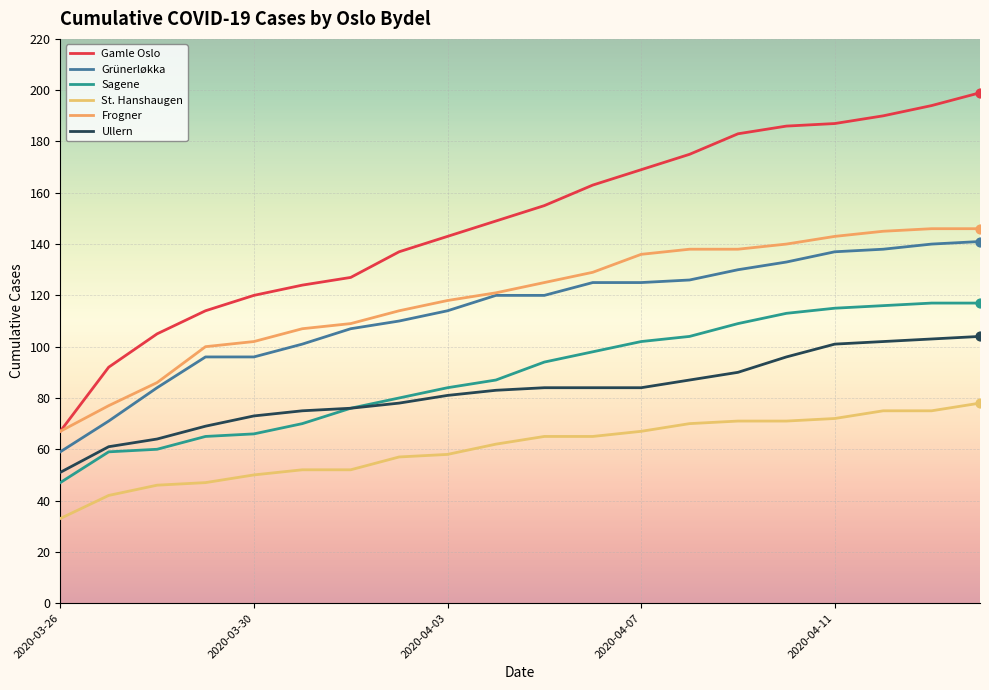

How many lines are shown in the chart?

6